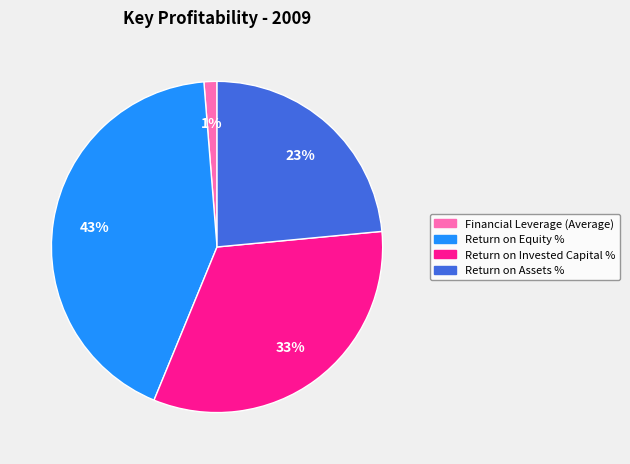

To the nearest percent, what percentage of the pie is Financial Leverage (Average)?

1%